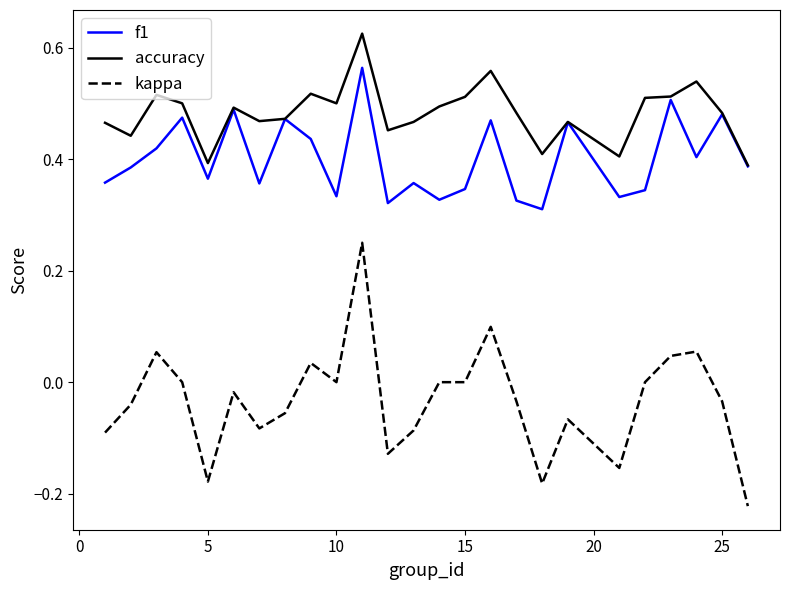

List the series in order of their peak value, highest first.

accuracy, f1, kappa